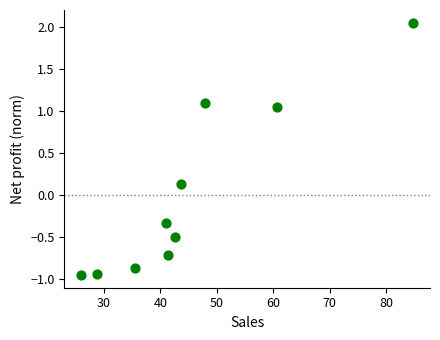

What is the range of Y values (max minus min)?

3.0